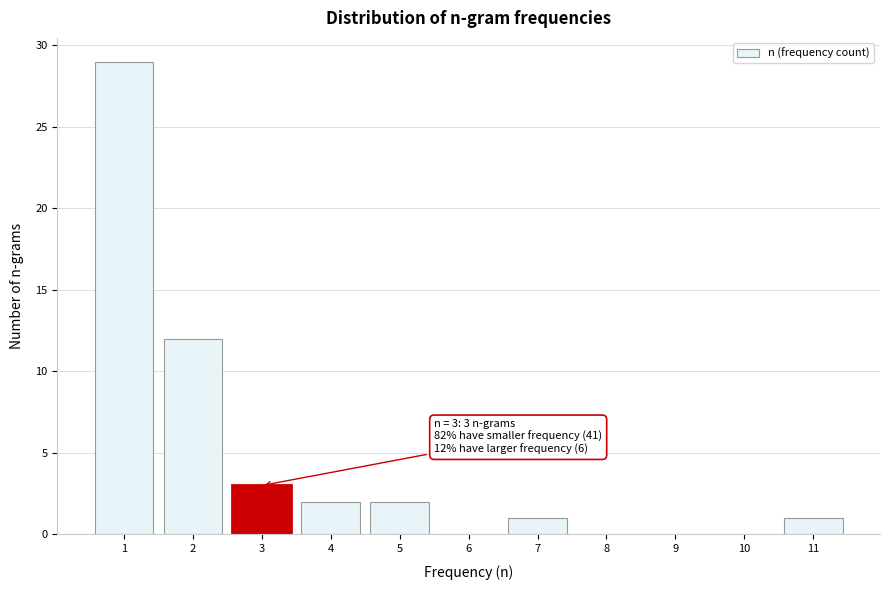

Over which range of the x-axis is the bar tallest?

0.5 to 1.5